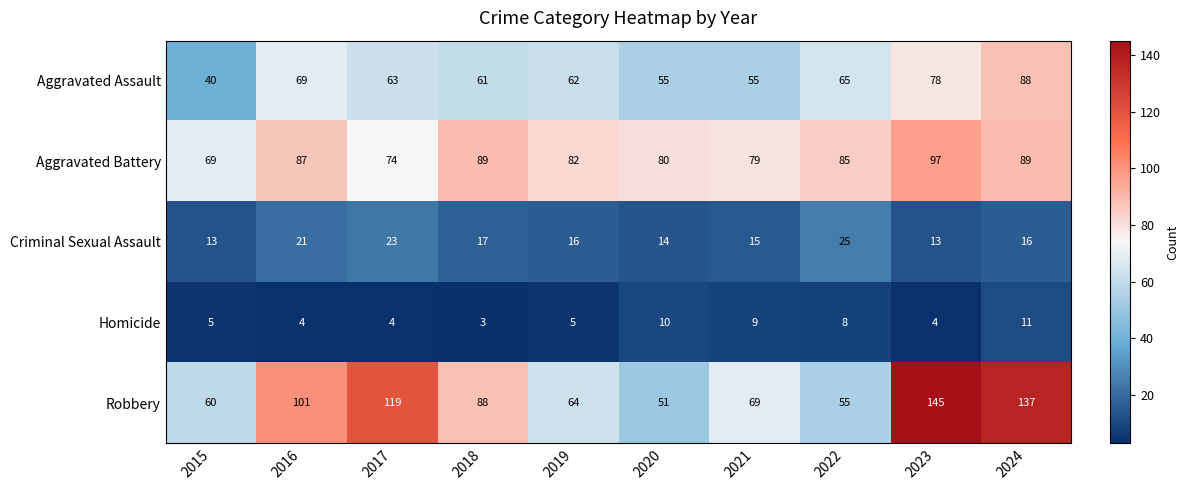

At which category is the sum across all series the highest?

2024